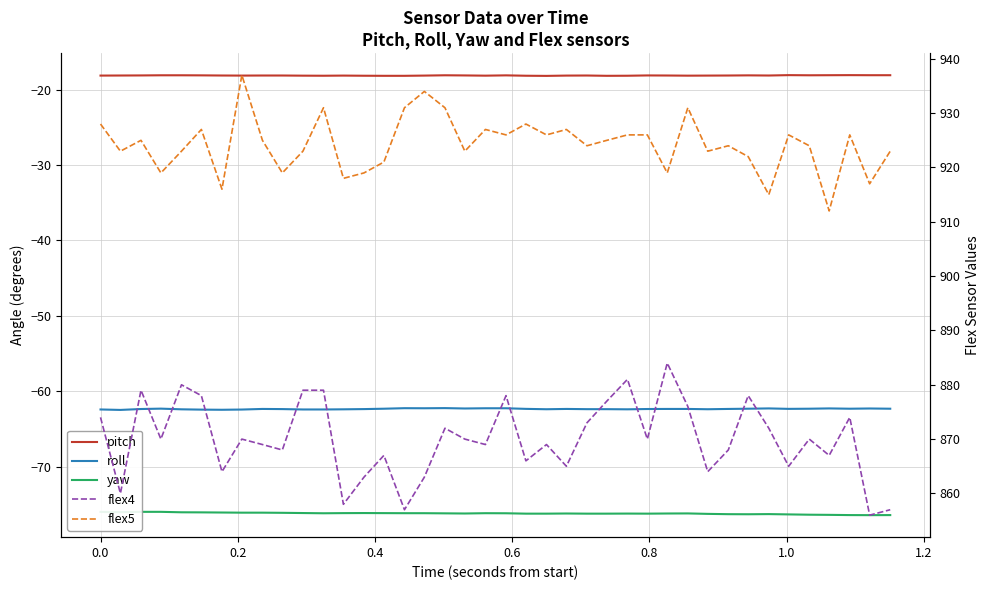

How many data points in flex5 are above 925?

17